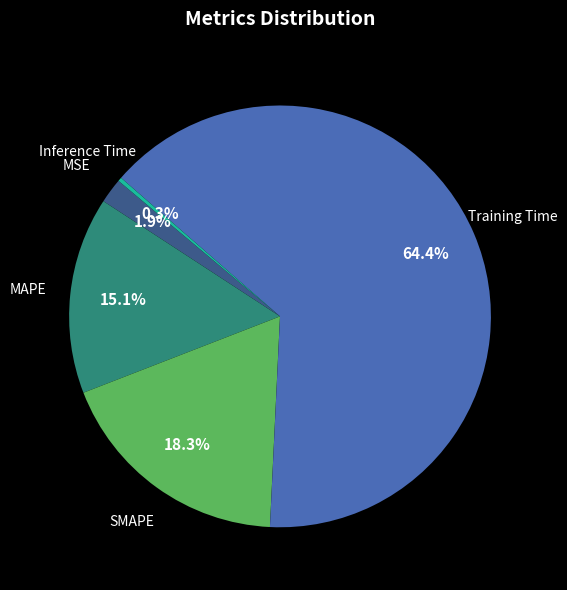

Which has a higher value, MAPE or MSE?

MAPE